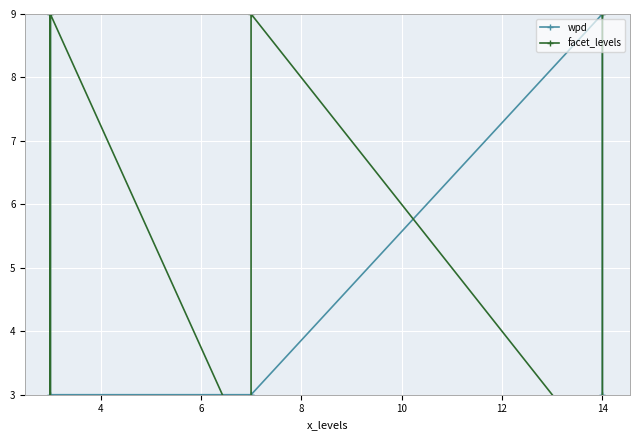

At 14, list the series in order from smallest to largest.

facet_levels, wpd